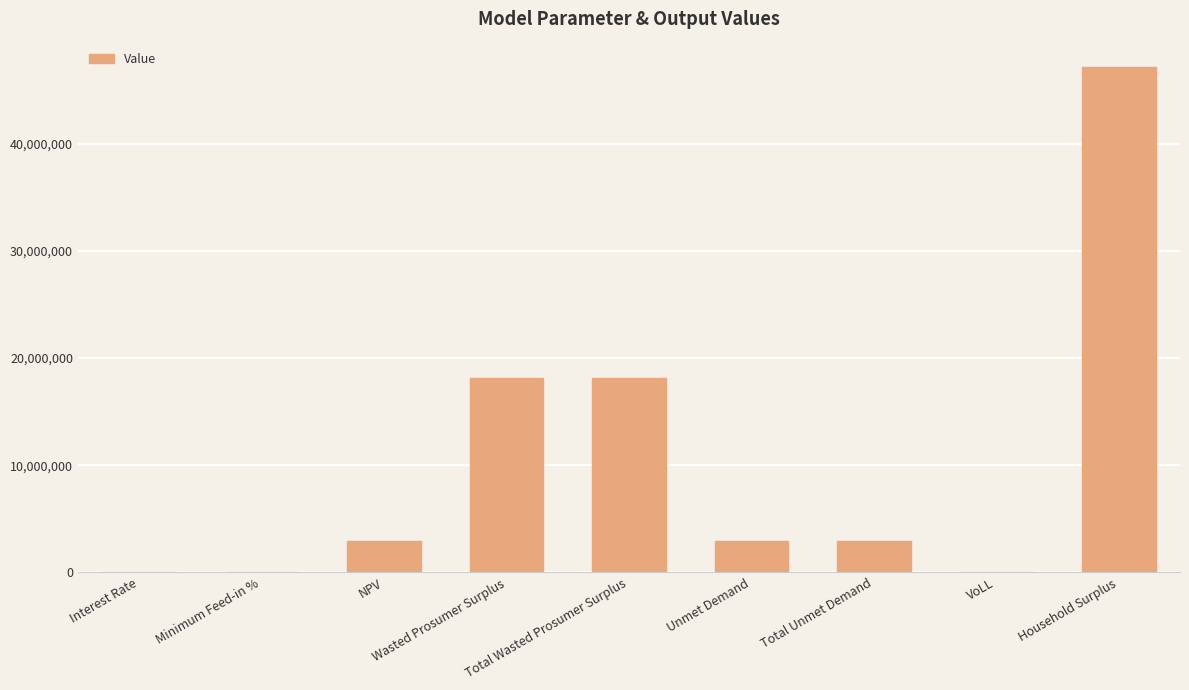

Count the number of categories in the chart.

9